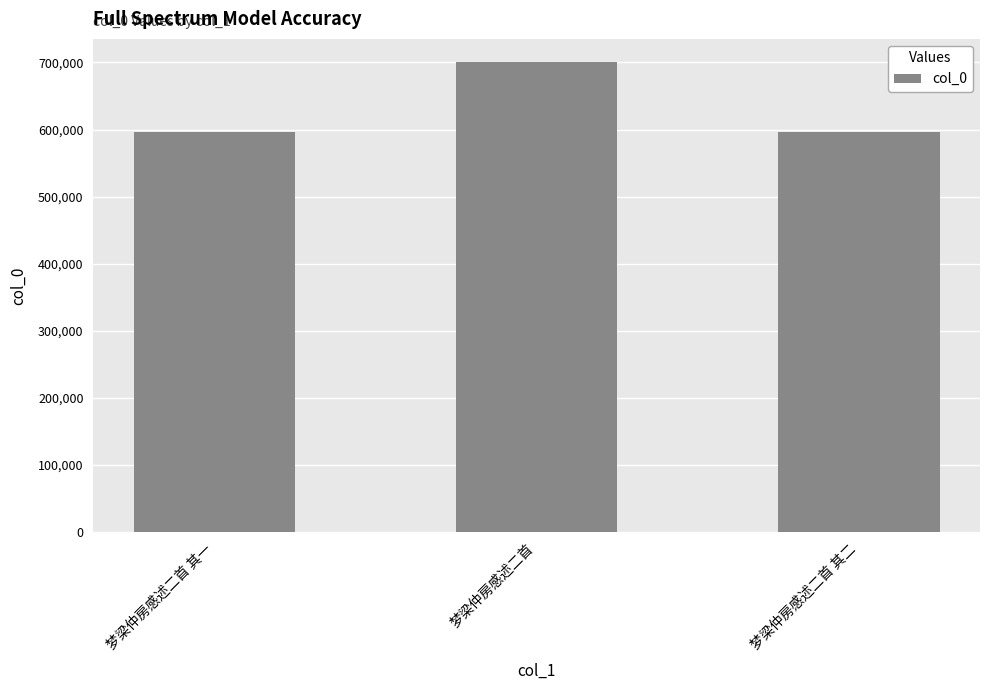

Count the number of data series in this chart.

1